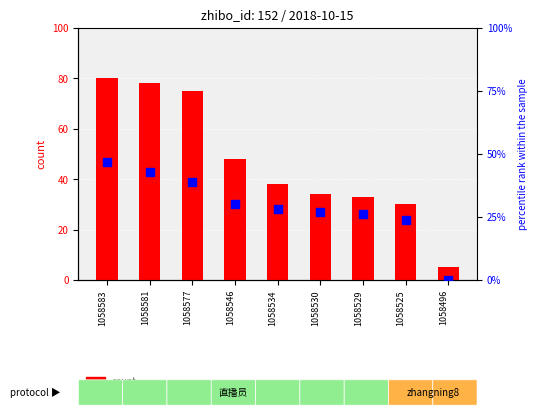

What are all the series names shown in the legend?

count, percentile rank within the sample